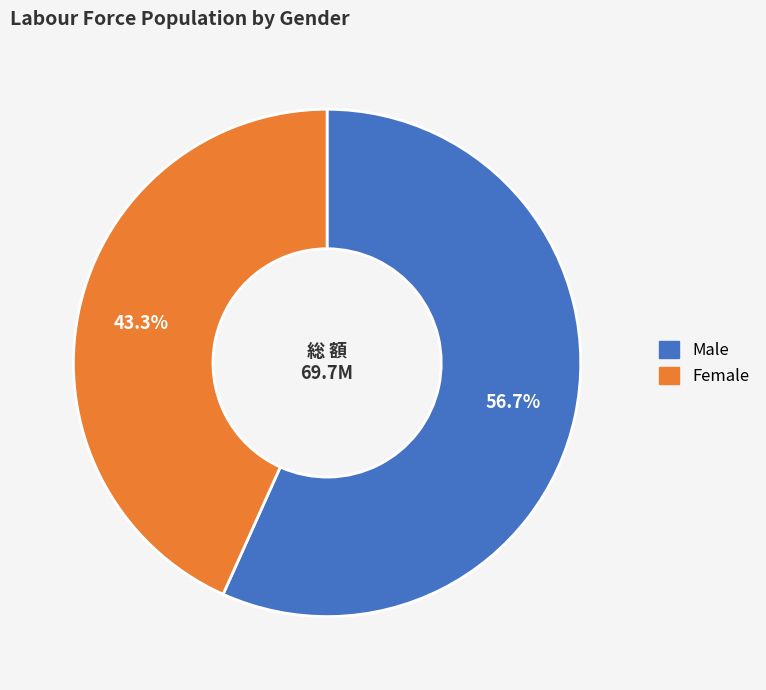

What percentage is NOT represented by Female?

56.7%